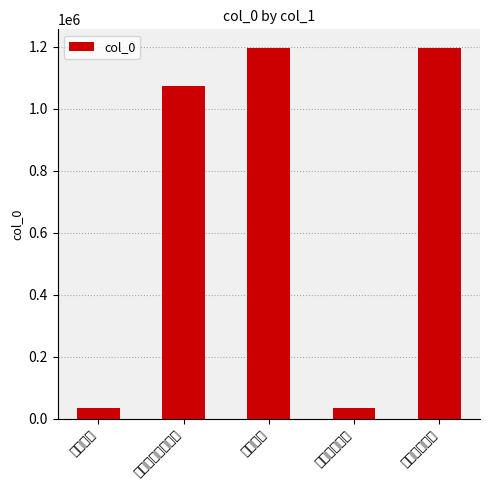

What is the maximum value shown in the chart?

1196111